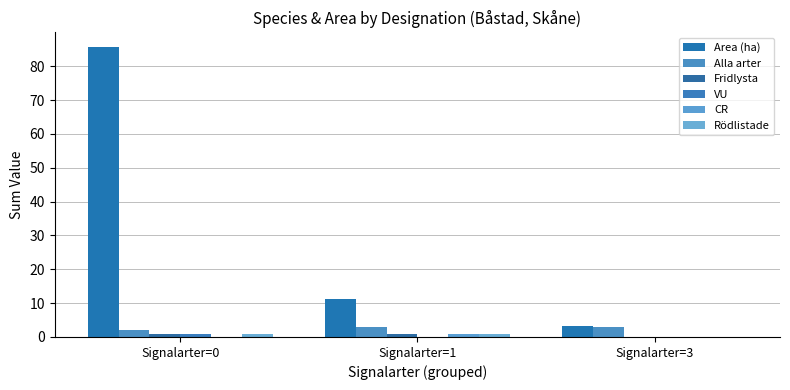

Are the bars grouped side by side (vs. stacked)?

Yes